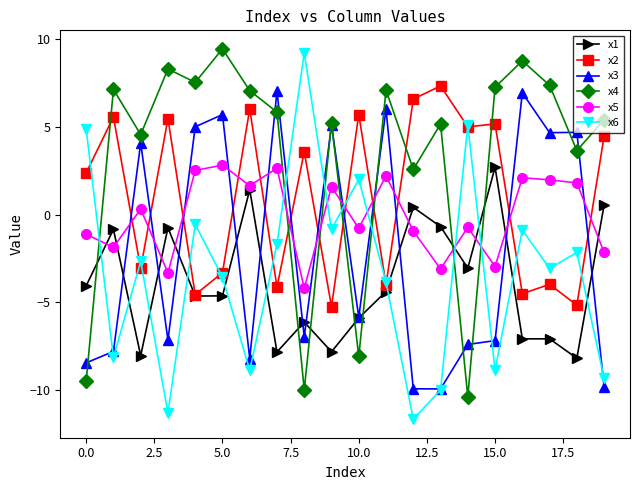

What is the value of the x3 point at the 19th from the left?

4.7